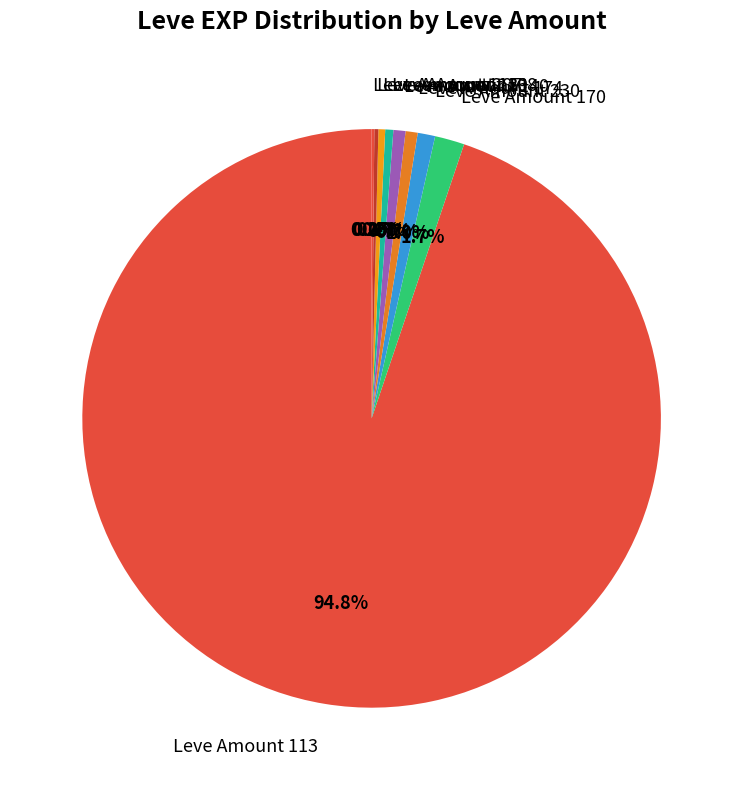

How much of the chart is everything except Leve Amount 170?

98.3%